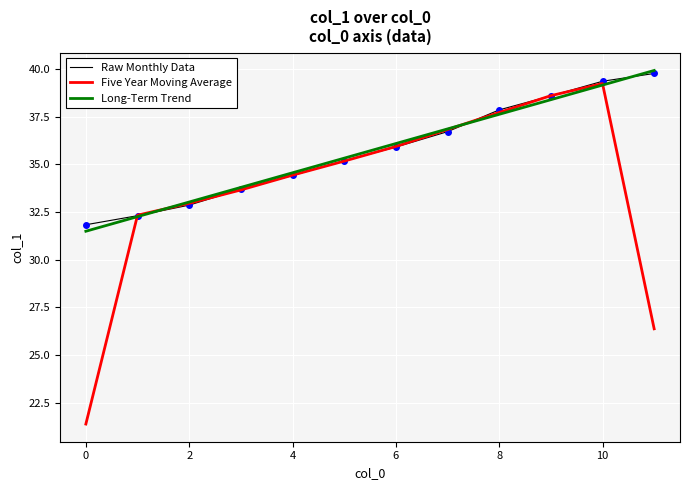

Which series has the widest spread of values?

Five Year Moving Average